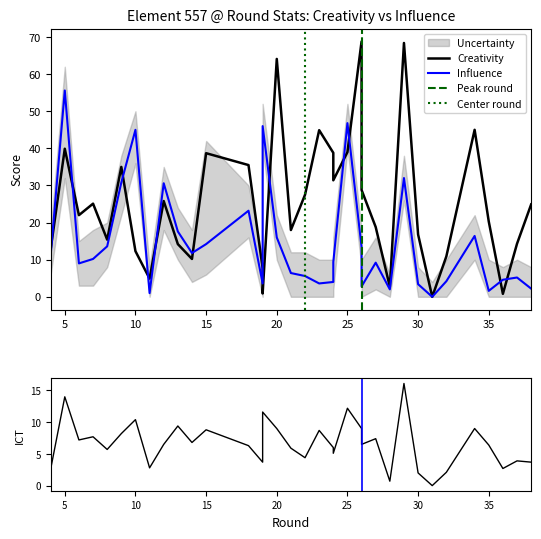

What is the average value of the creativity series?

25.3